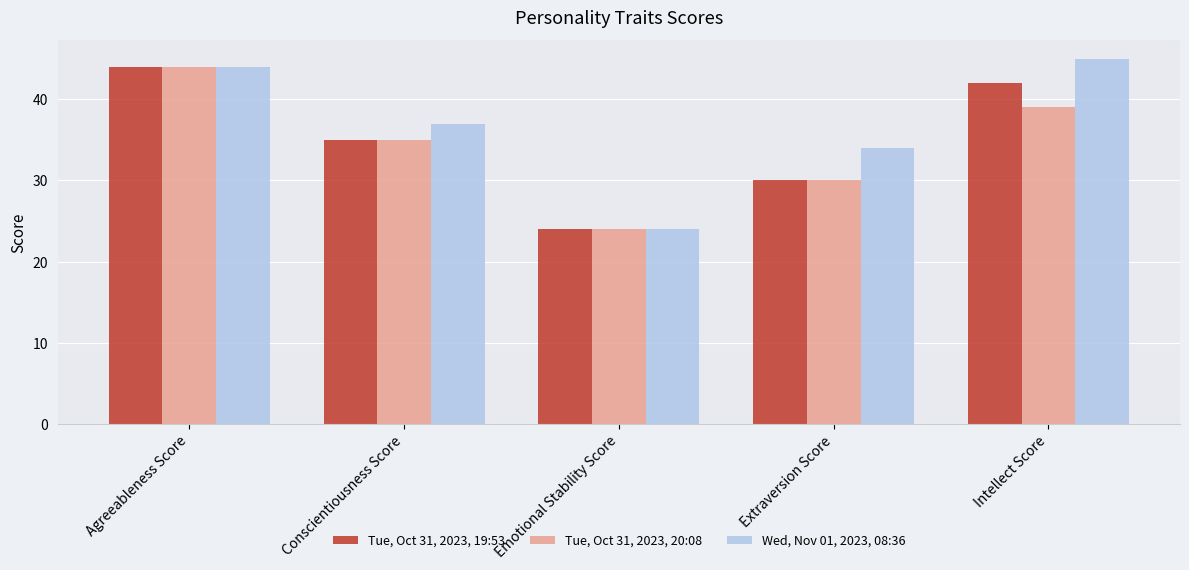

What is the label of the 4th bar from the right?

Conscientiousness Score